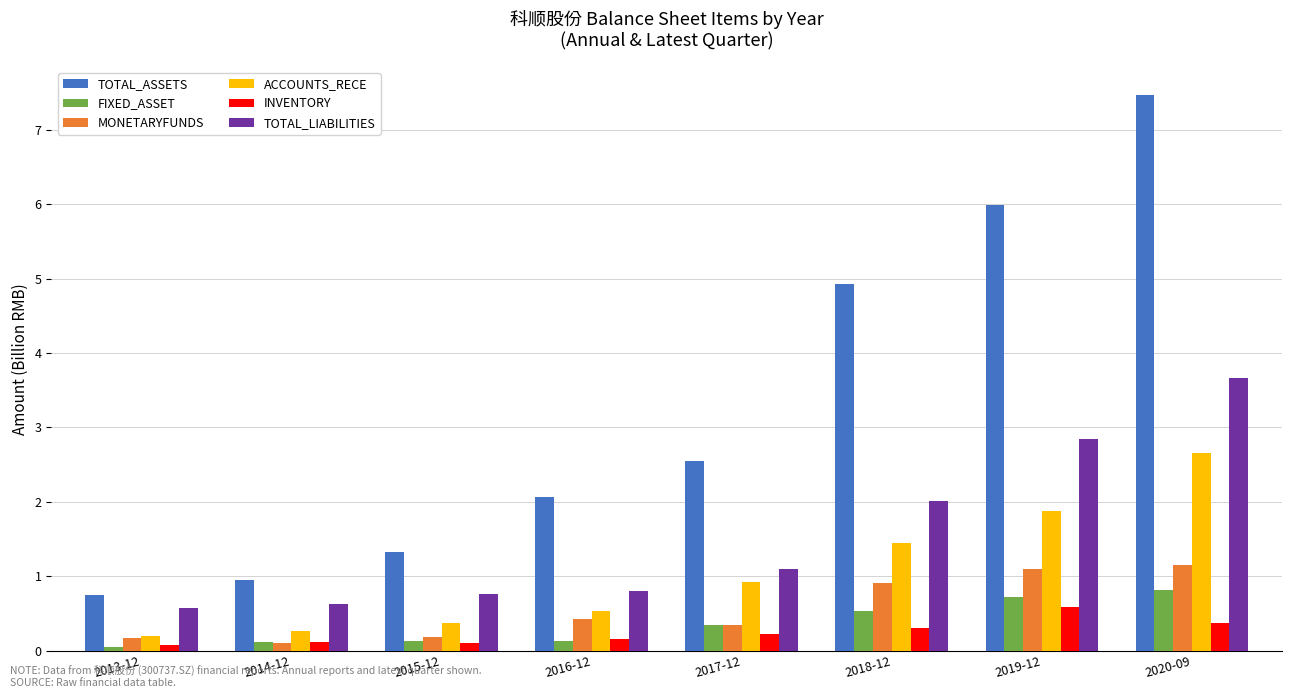

Which category has the highest value in the TOTAL_ASSETS series?

2020-09